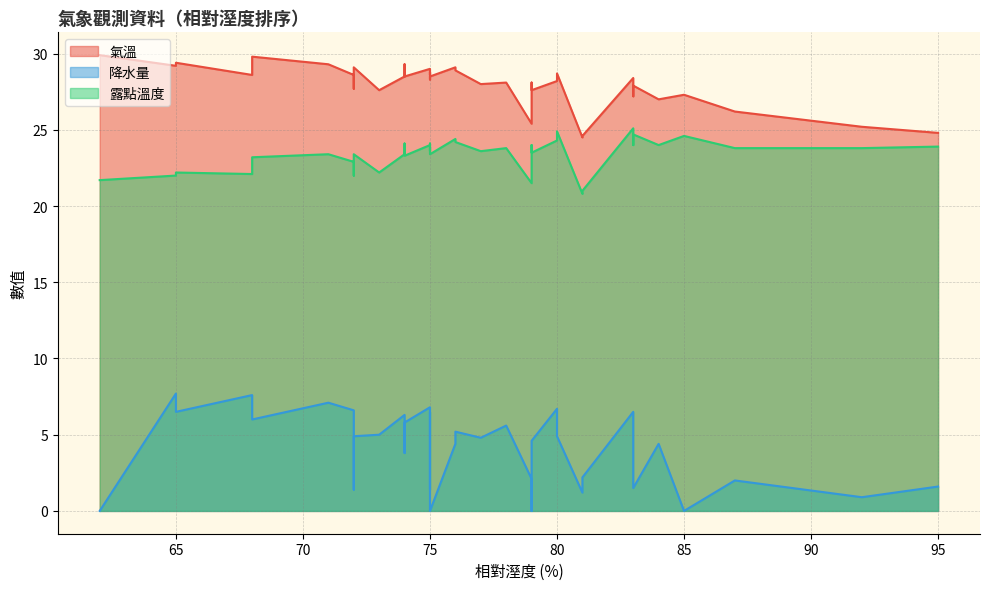

List the series in order of their peak value, highest first.

氣溫, 露點溫度, 降水量